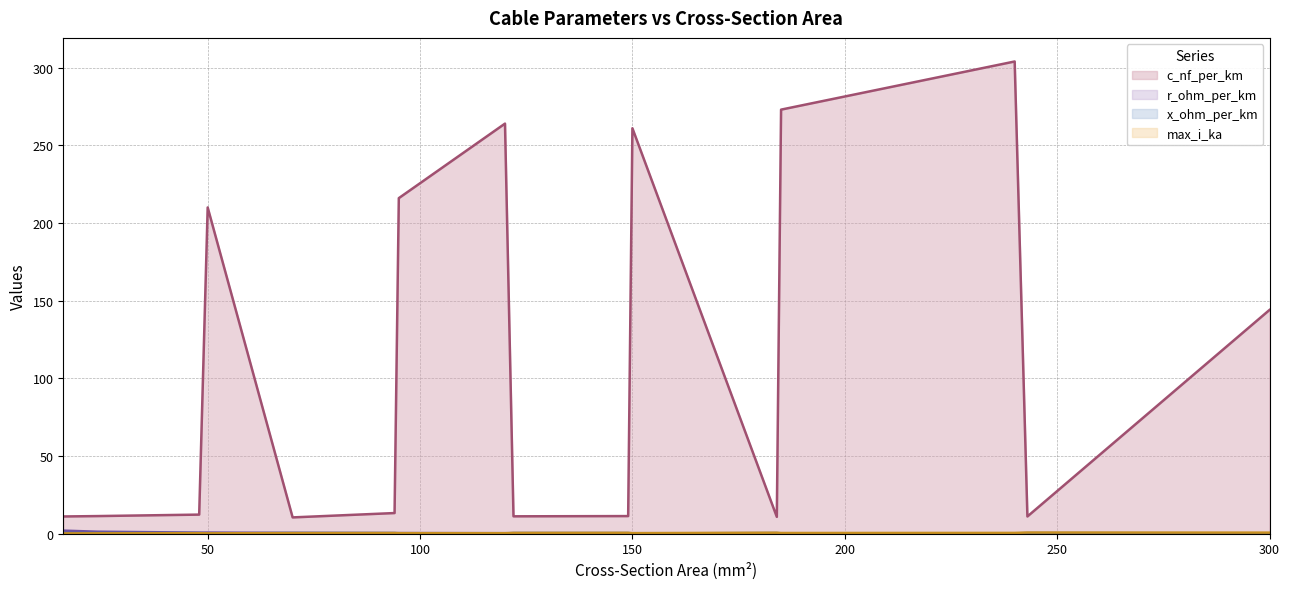

Which category has the lowest value in the x_ohm_per_km series?

120